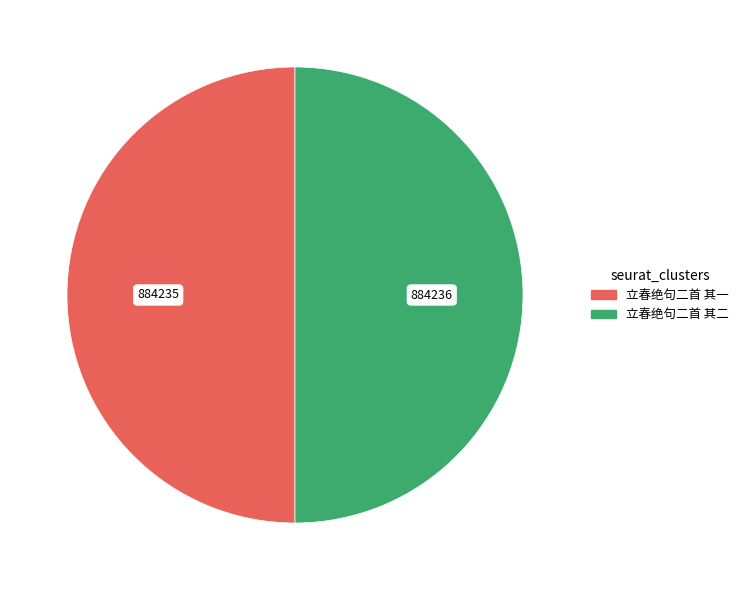

The 立春绝句二首 其一 slice represents 58% of the pie. True or false?

False